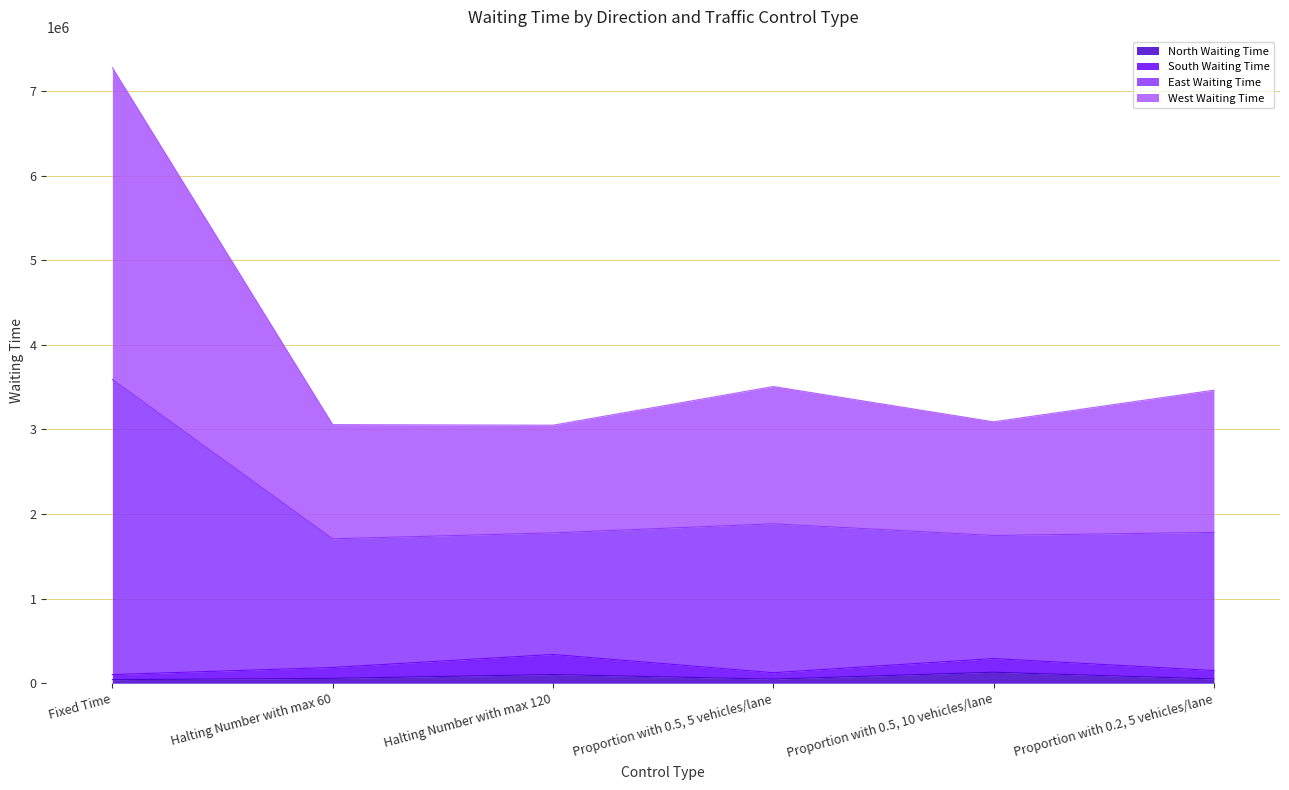

At which category is the sum across all series the highest?

Fixed Time